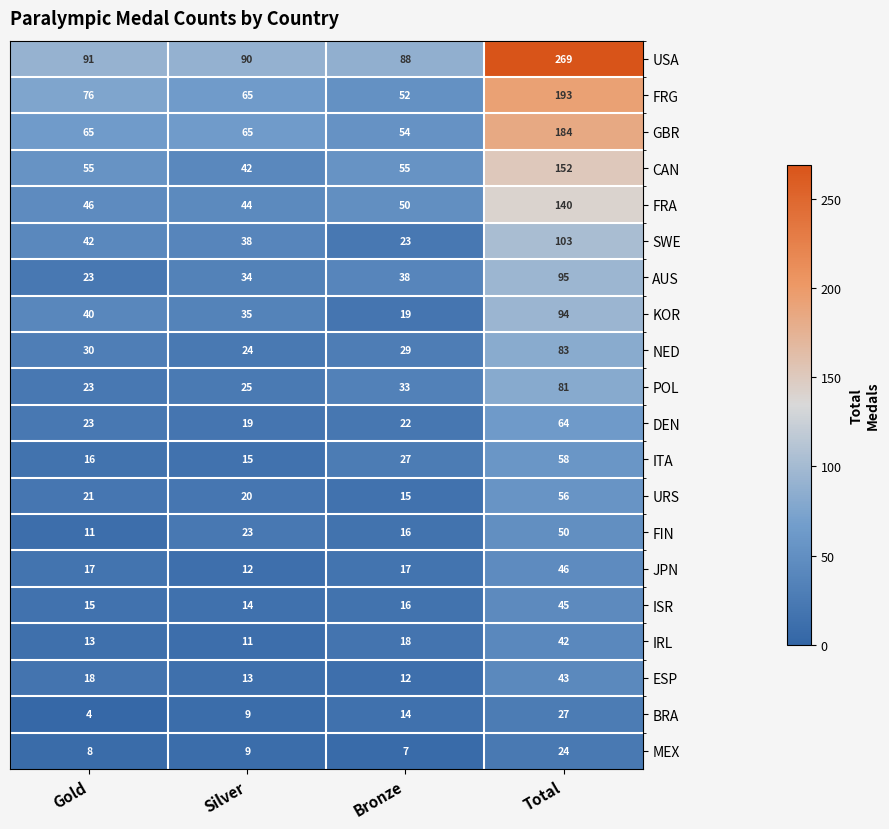

What is the average value of the ITA series?

29